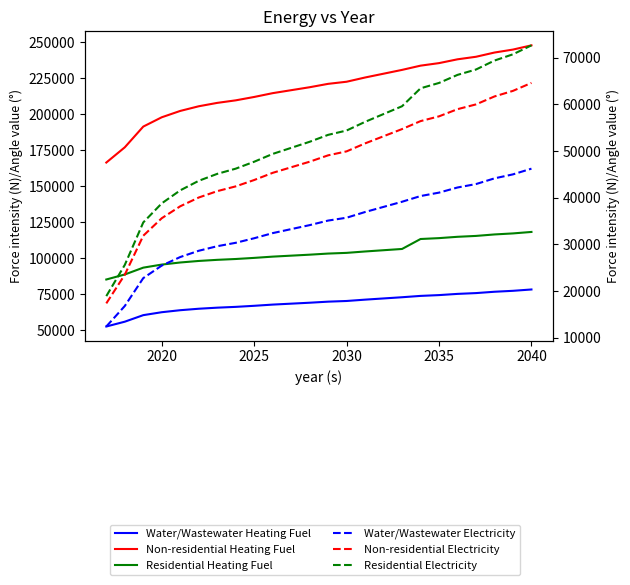

What is the average value of the Residential Heating Fuel series?

103927.1